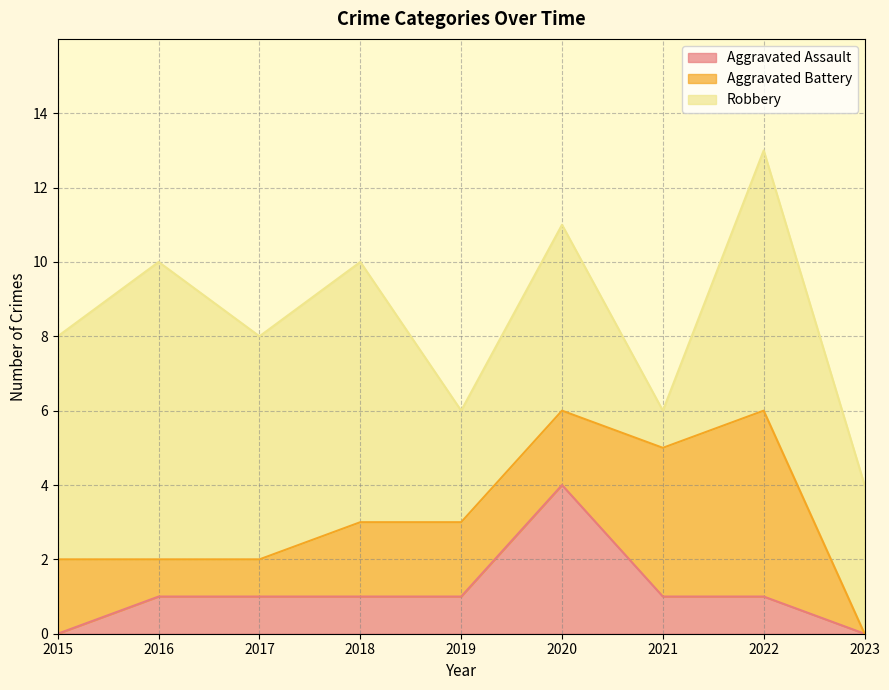

What are all the series names shown in the legend?

Aggravated Assault, Aggravated Battery, Robbery